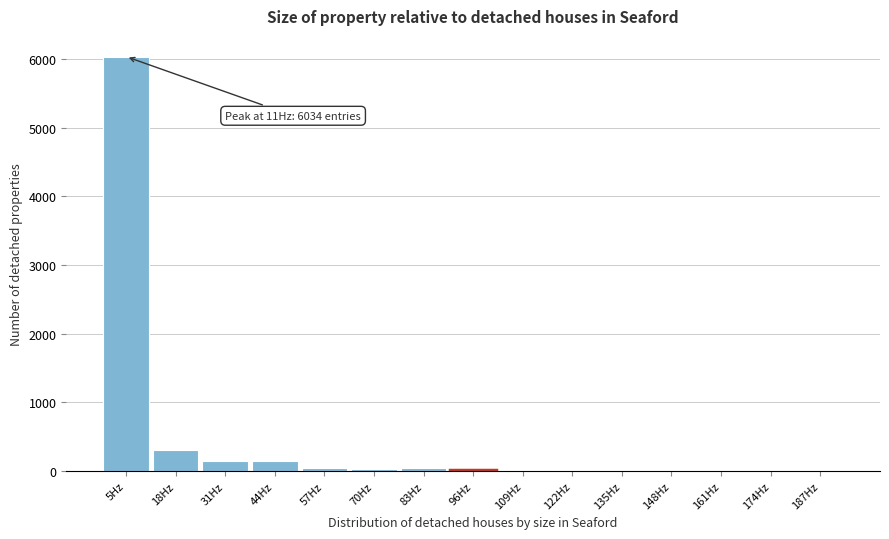

True or false: the data shows 9 at 174Hz.

True